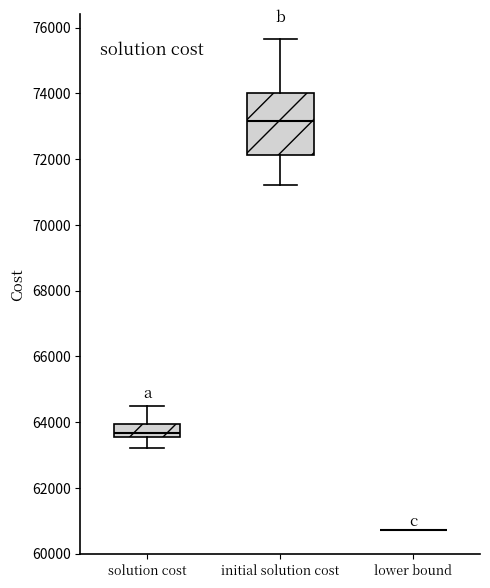

Reading left to right, read every box against the y-axis: the position of its median line, the range the box covers, and the ends of its whiskers. The values are not printed on the chart, so give them approximately, as read against the axis.

solution cost: median 63600 (just above the box's lower edge), box 63600 to 64000, whiskers 63200 to 64400
initial solution cost: median 73200, box 72200 to 74000, whiskers 71200 to 75600
lower bound: box collapsed to a line at 60800, whiskers 60800 to 60800